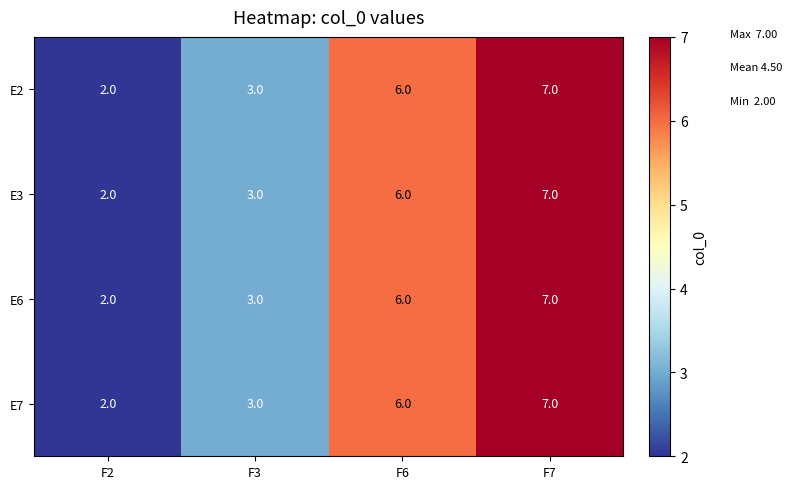

Is it true that E7 equals 1 at F2?

False